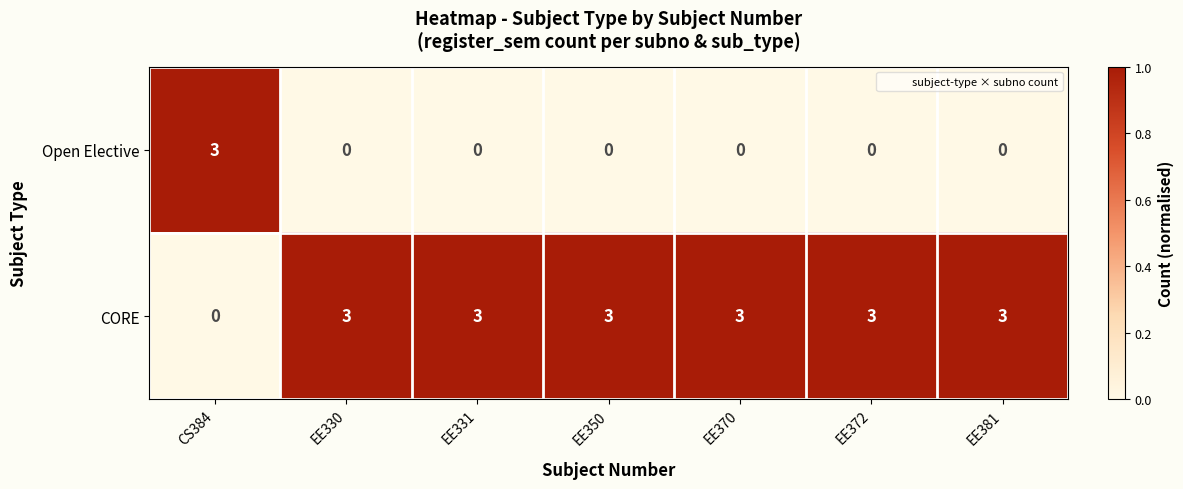

Is it true that Open Elective equals 0 at EE331?

True